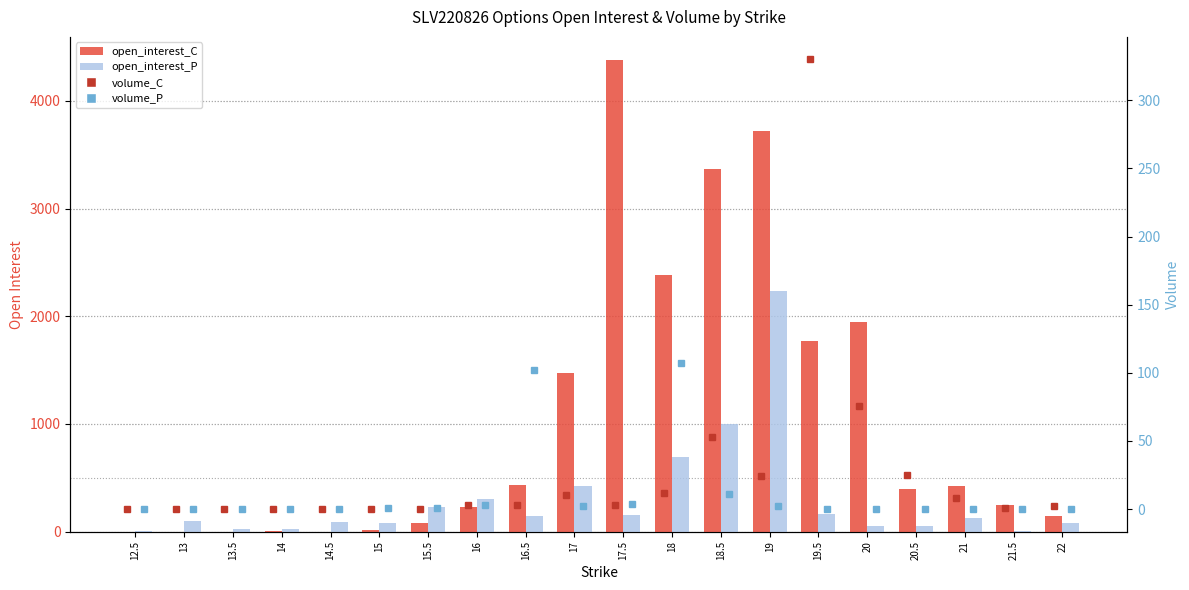

Rank the series at 17.5 from lowest to highest value.

volume_C, volume_P, open_interest_P, open_interest_C